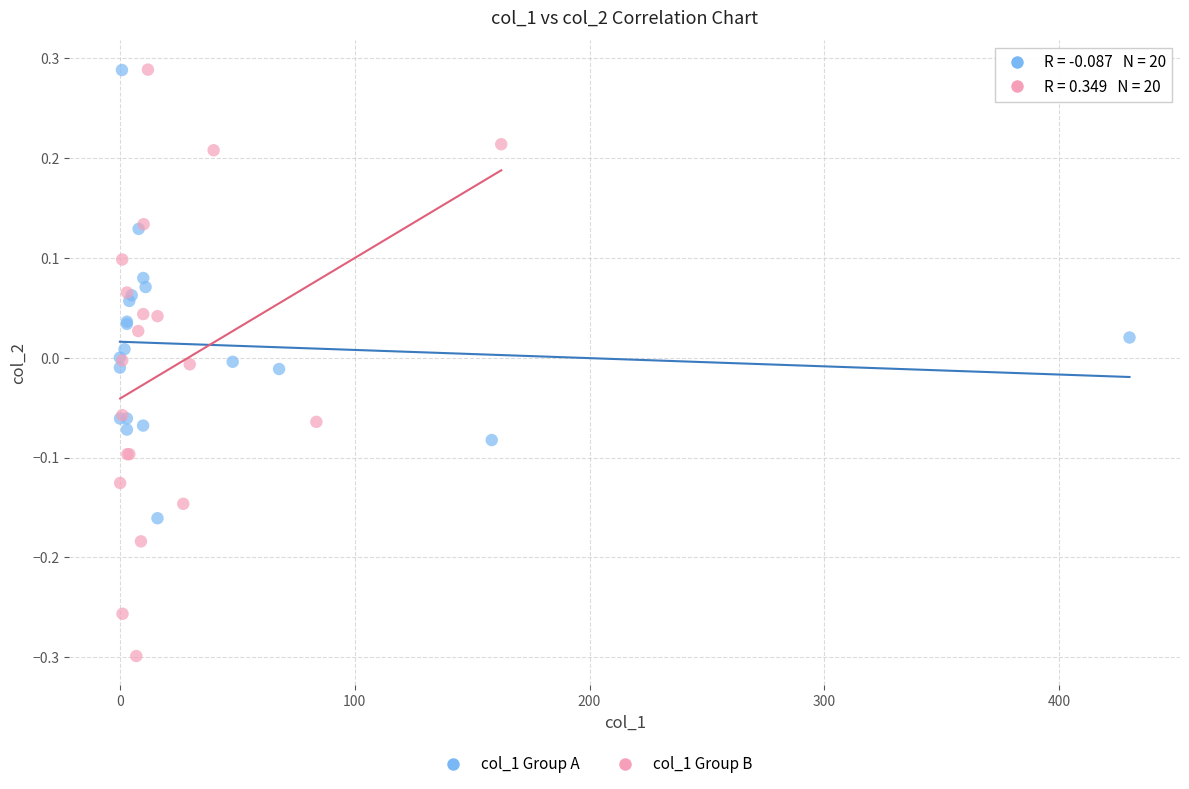

Which series has the widest spread of Y values?

col_1 Group B